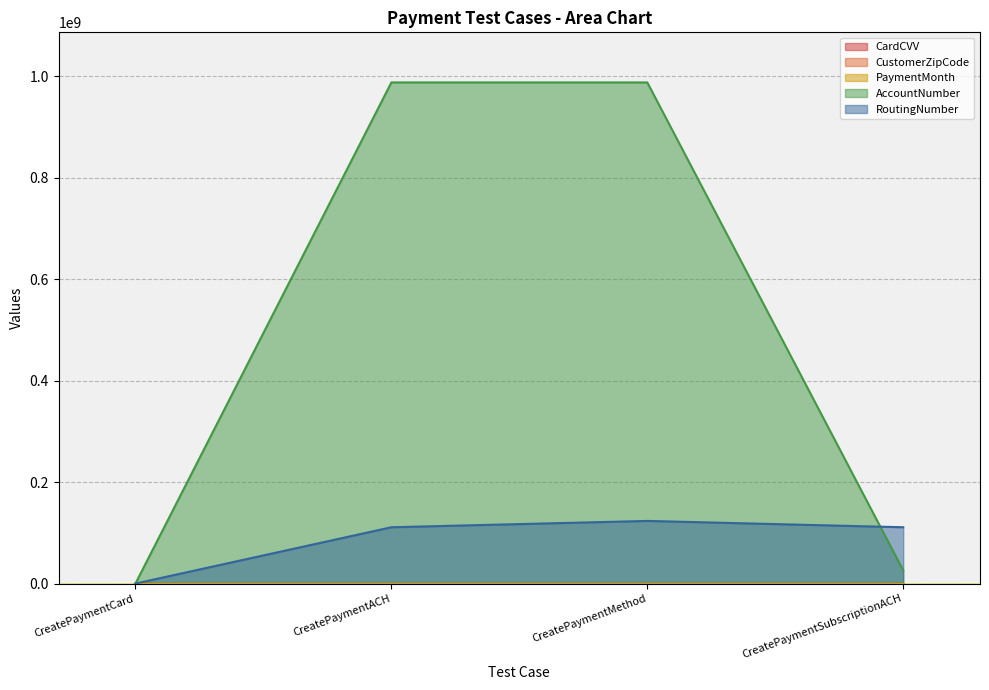

Rank the series at CreatePaymentSubscriptionACH from highest to lowest value.

RoutingNumber, AccountNumber, CustomerZipCode, CardCVV, PaymentMonth